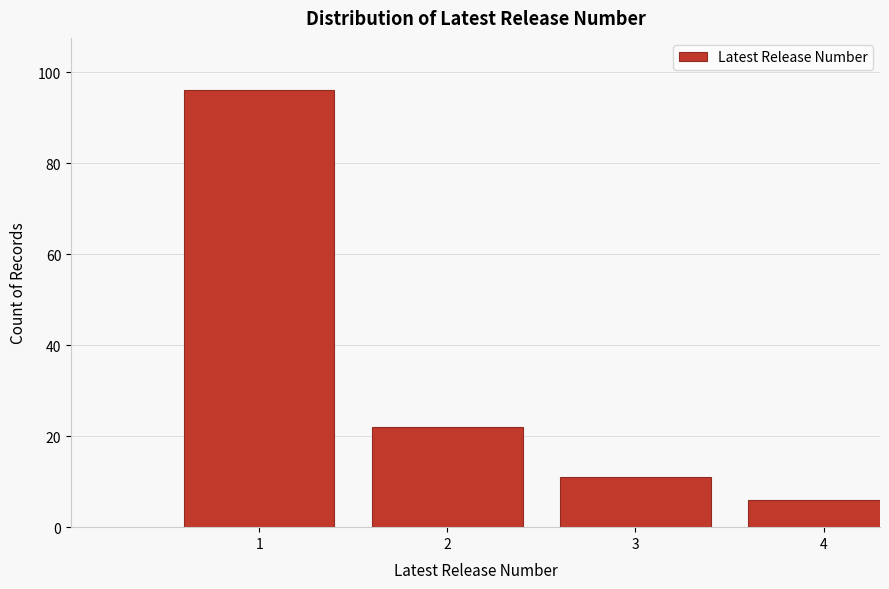

Reading left to right, transcribe all the data shown in this chart.

1=96	2=22	3=11	4=6